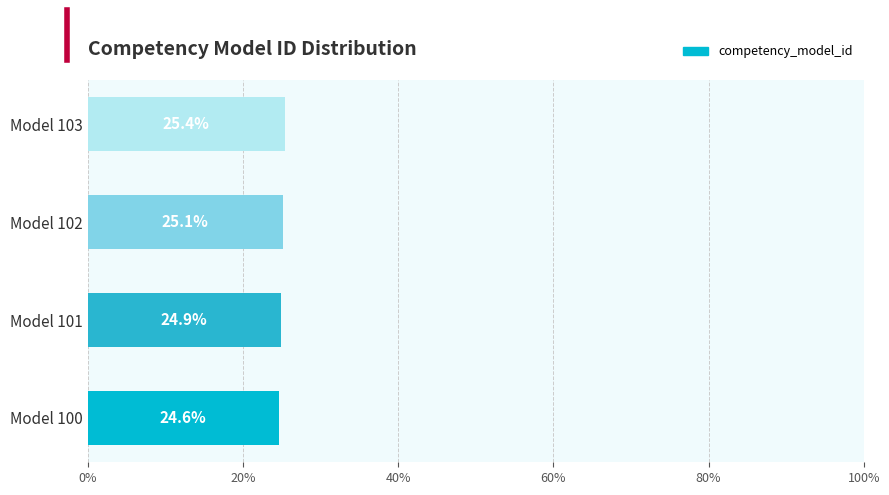

What is the smallest value displayed?

24.6